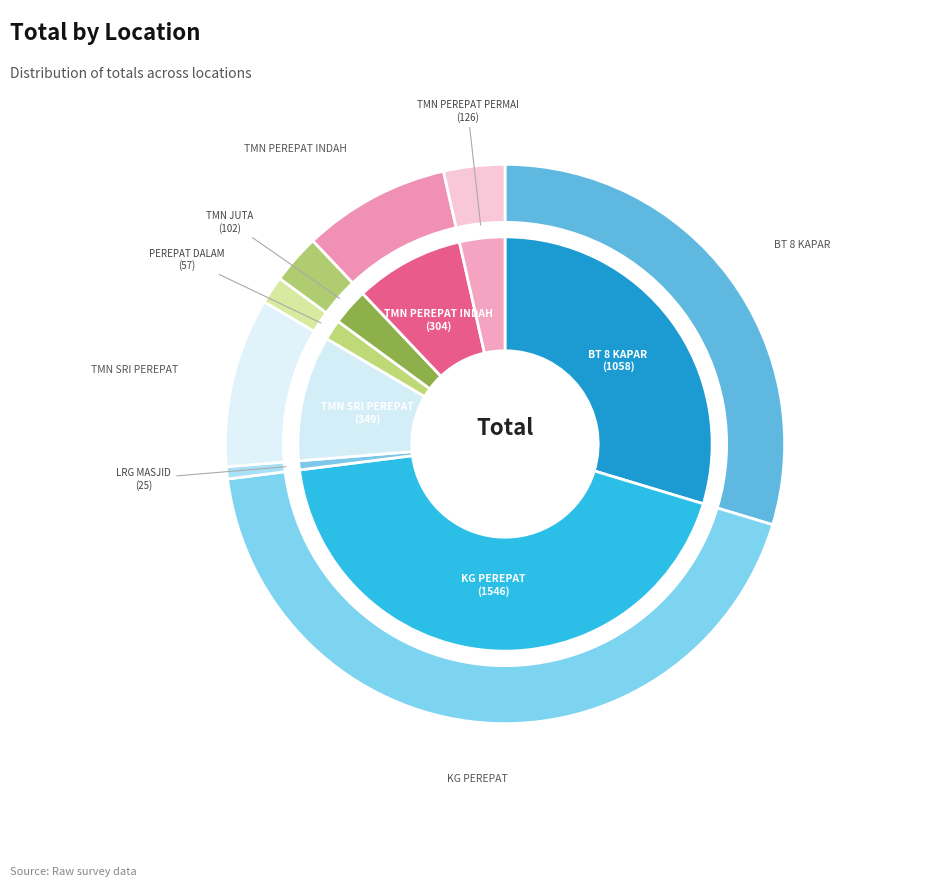

Combined, what portion of the pie is BT 8 KAPAR and TMN PEREPAT PERMAI?

33.2%